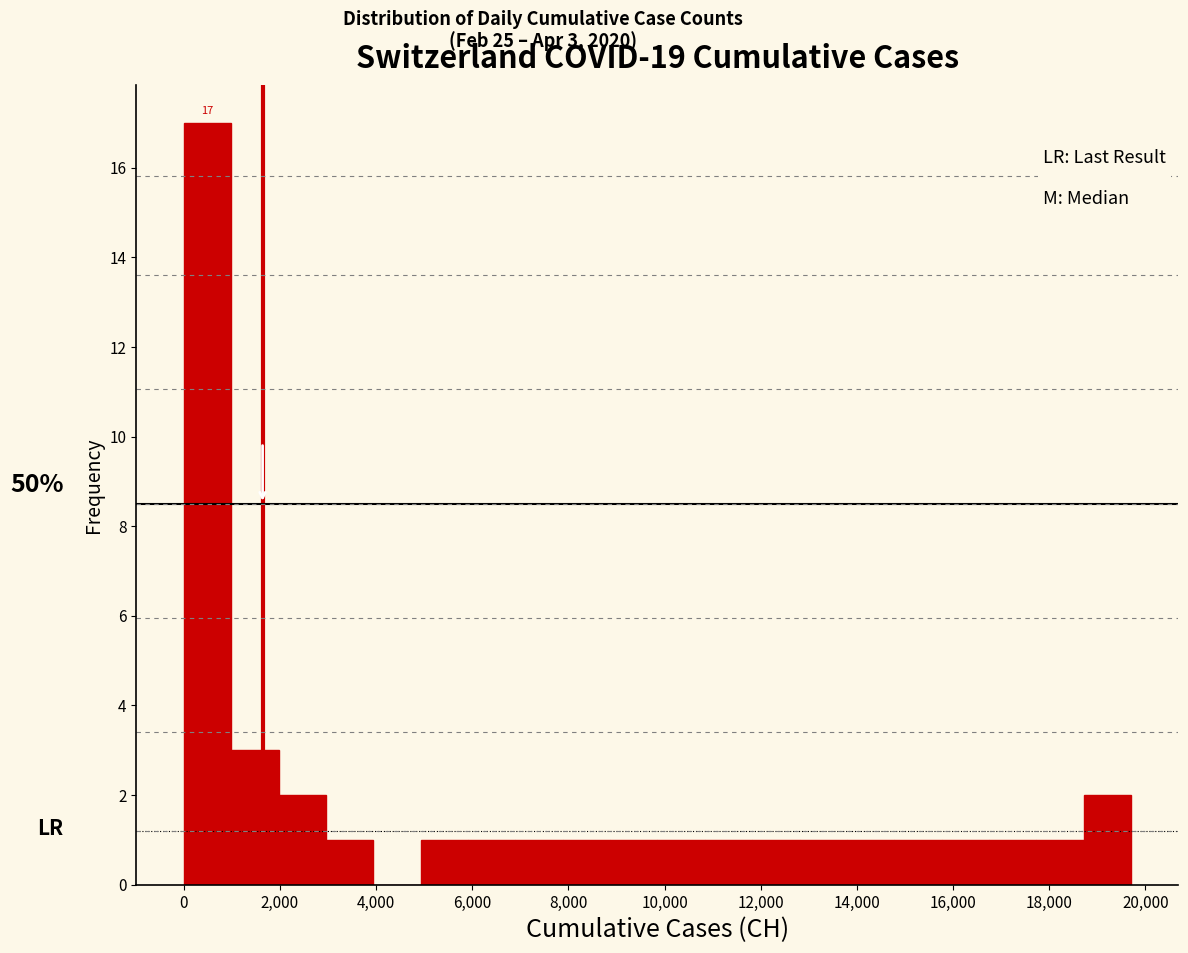

Over which range of the x-axis is the bar tallest?

0 to 1000